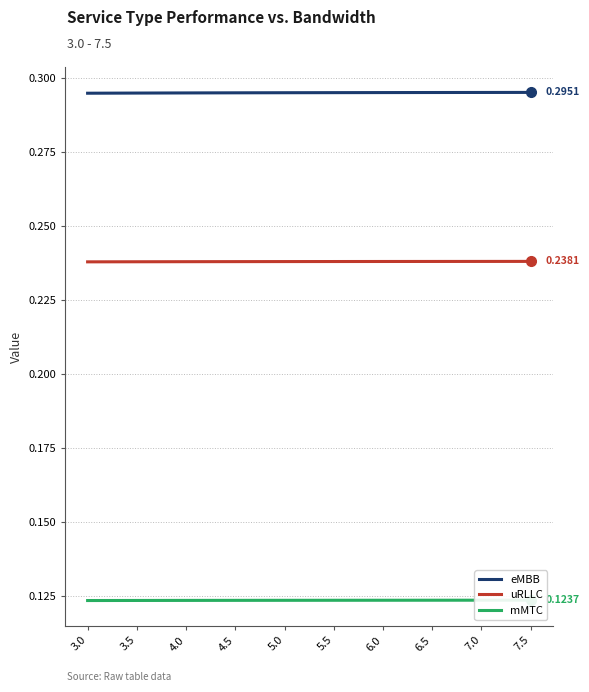

What are all the series names shown in the legend?

eMBB, uRLLC, mMTC